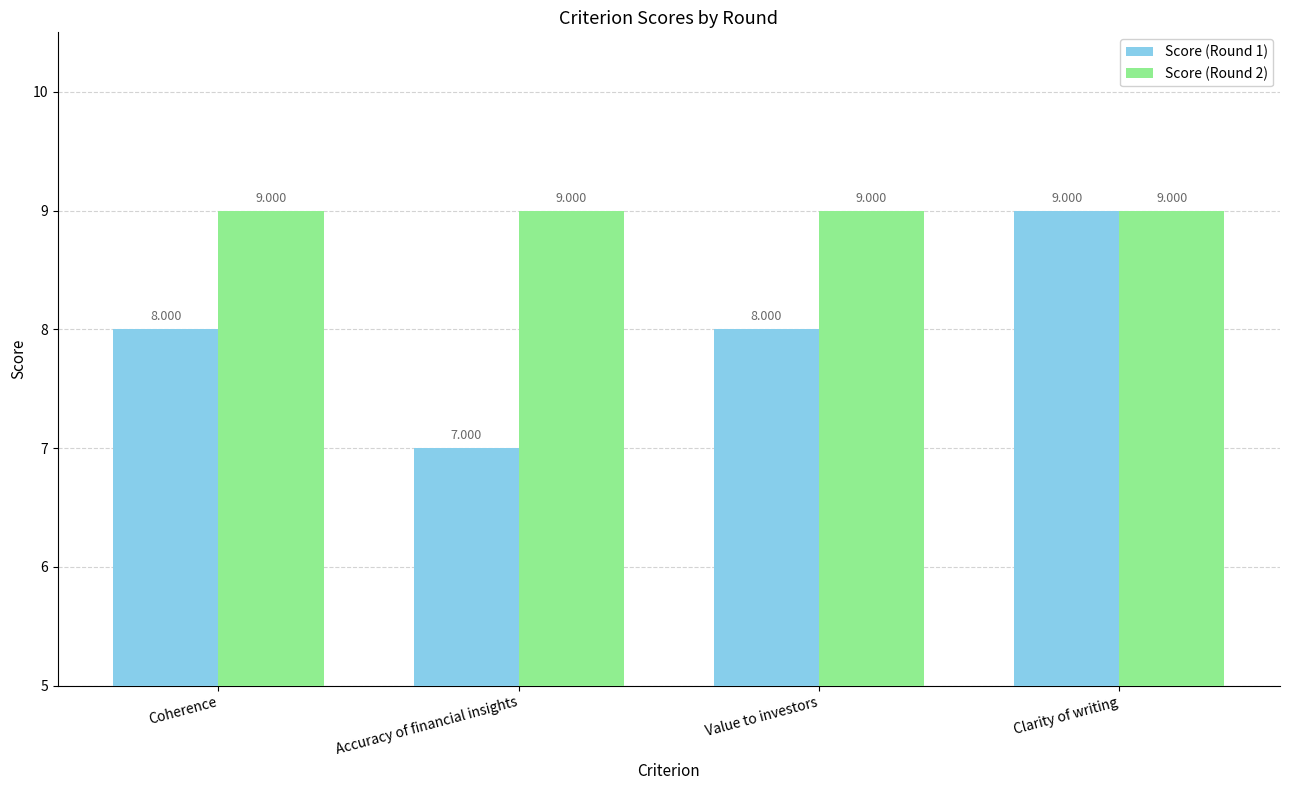

What is the spread (max minus min) of values at Accuracy of financial insights?

2